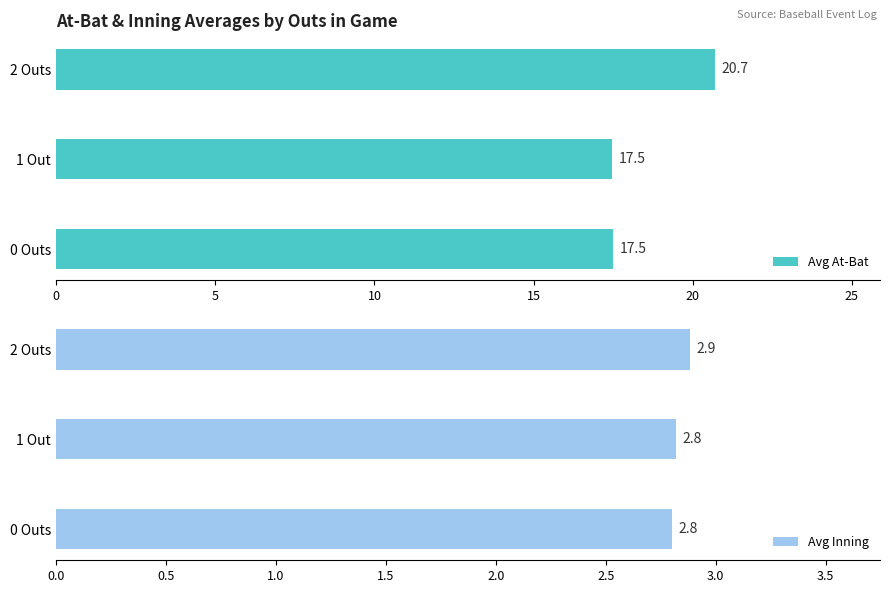

How many data points does each series have?

3